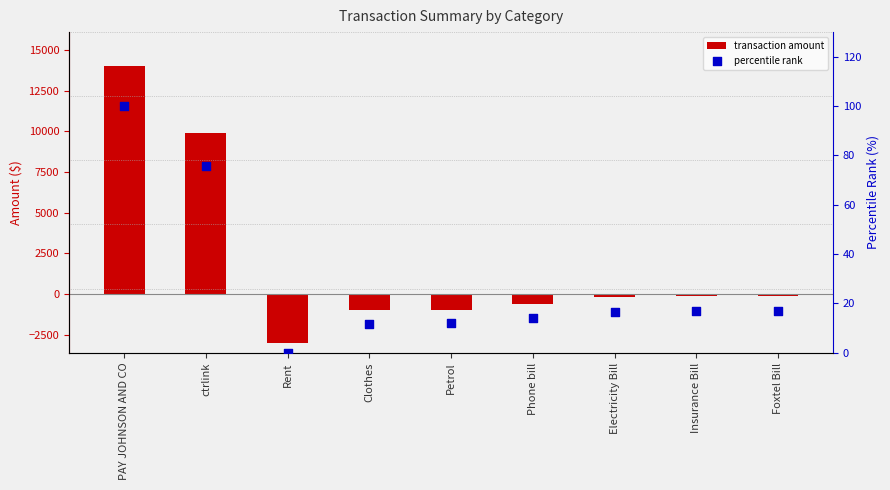

Which series contains the lowest Y value?

transaction amount